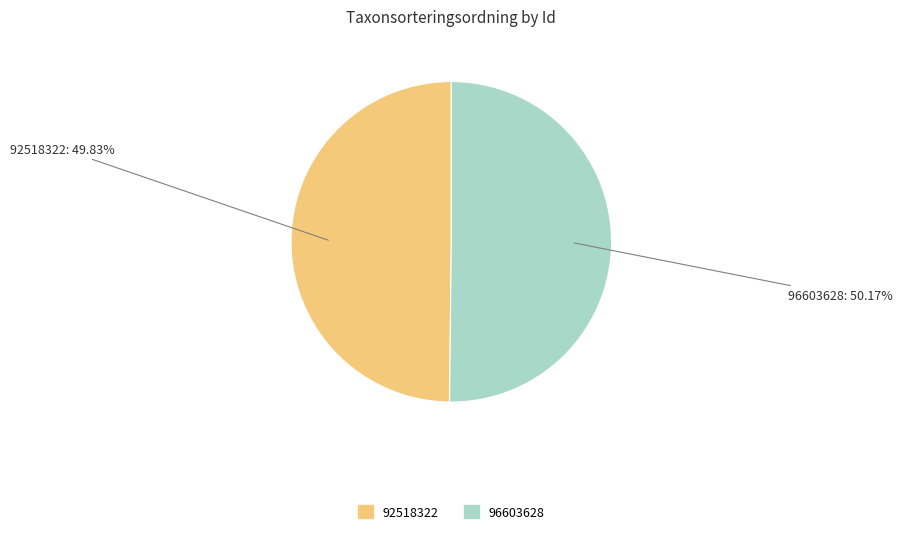

Combined, do 96603628 and 92518322 account for over 50%?

Yes